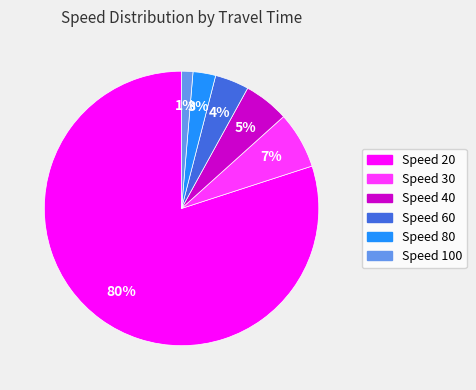

Do Speed 80 and Speed 100 together represent more than half of the pie?

No